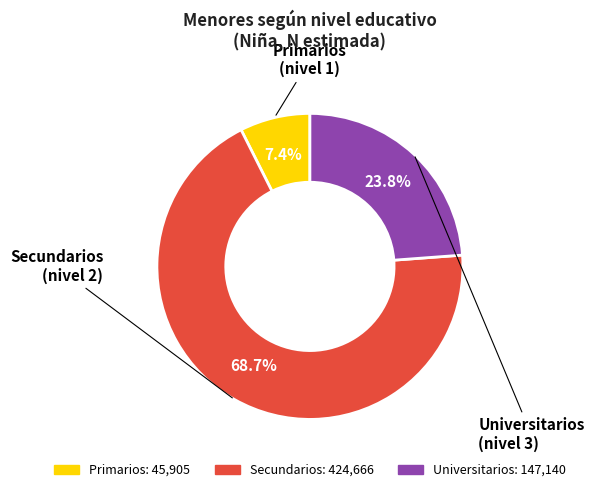

Rank the categories by value from highest to lowest.

Secundarios, Universitarios, Primarios